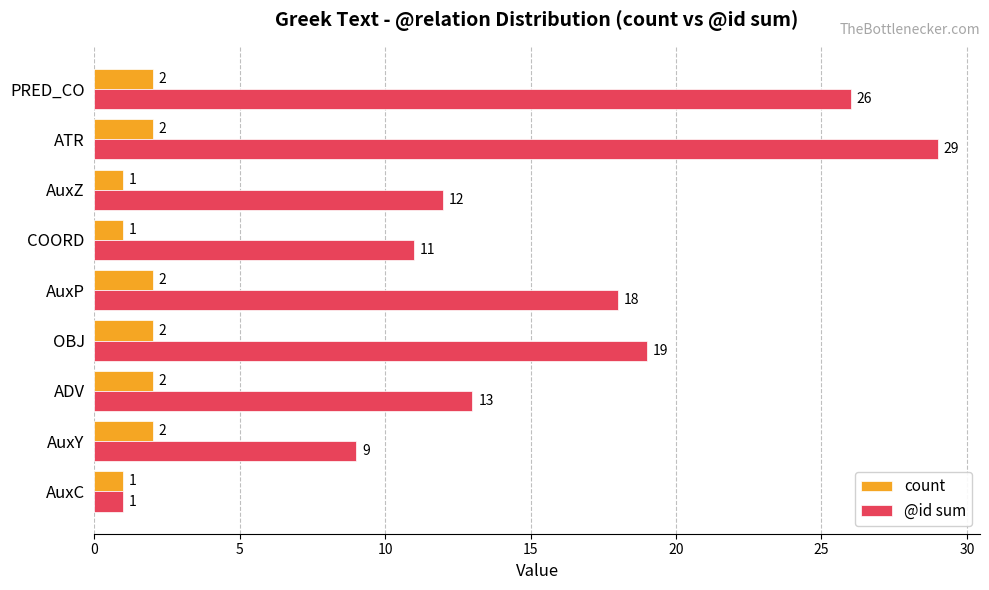

What is the difference between the maximum and minimum values in the @id sum series?

28